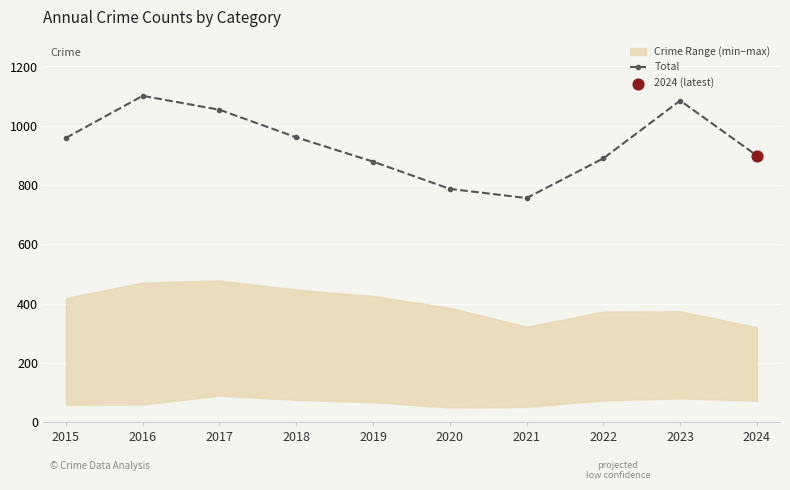

What is the change in value from 2017 to 2020?

-267